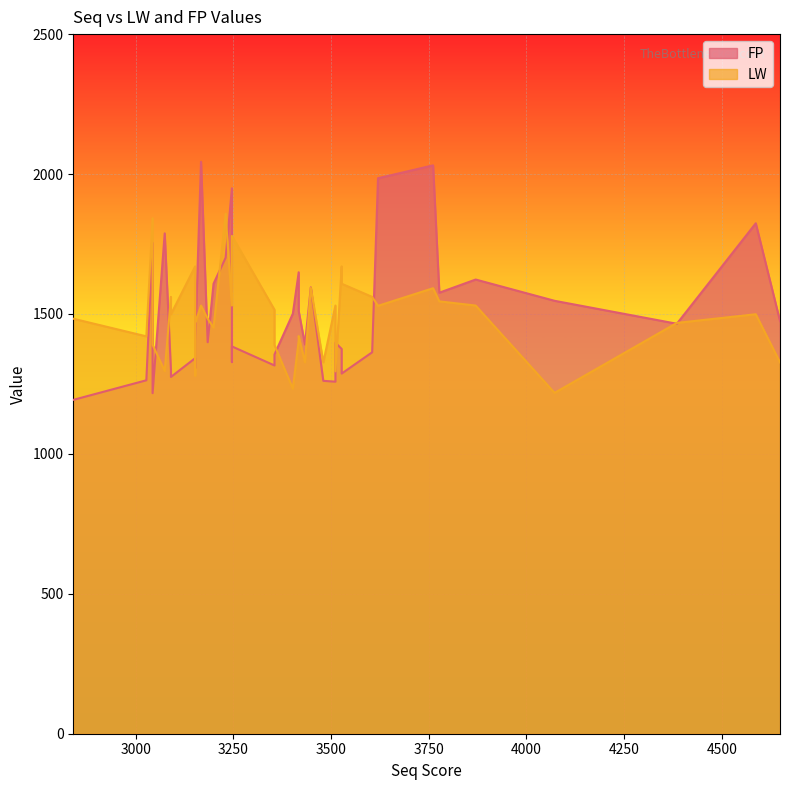

What is the difference between the highest and lowest values at 1?

89